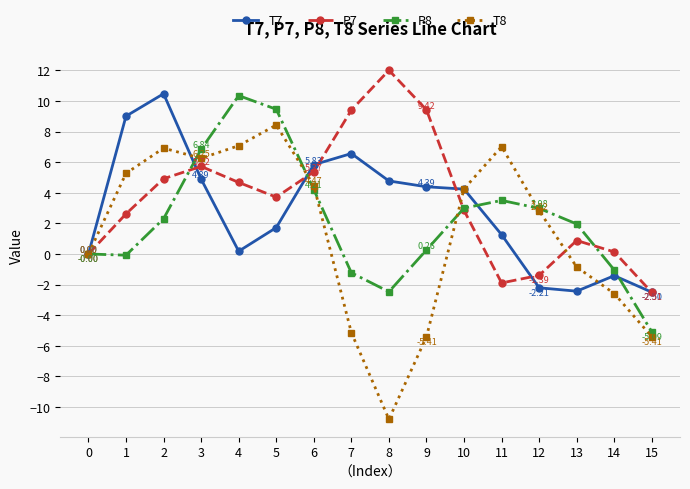

Is the value of P8 at 5 greater than the value of T7 at 2?

No